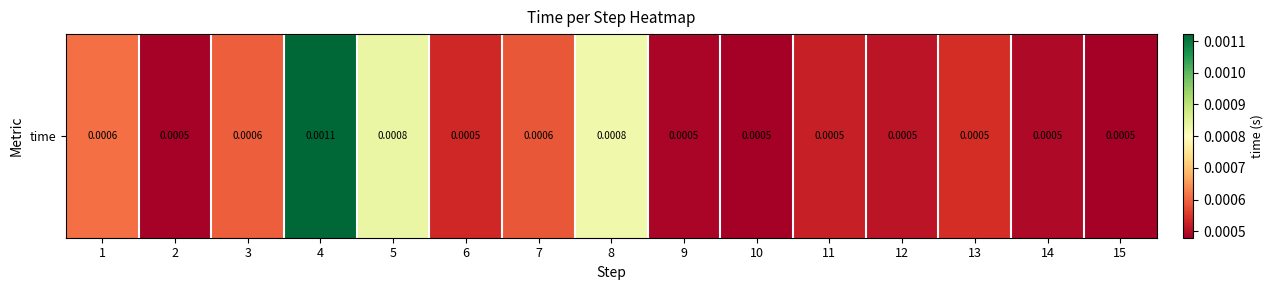

Which has a higher value, 1 or 2?

1